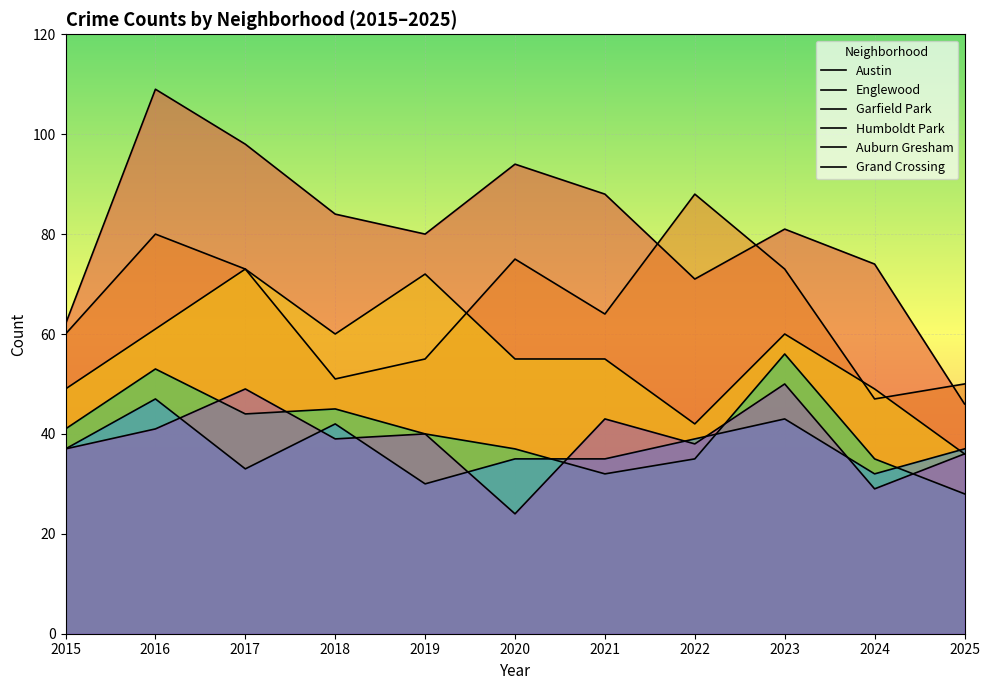

What is the value of the Humboldt Park point at the 1st from the left?

41